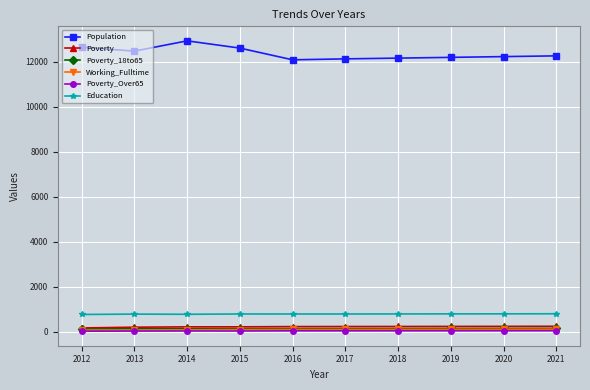

What value does the Working_Fulltime series have at 2012, to the nearest 10?

70